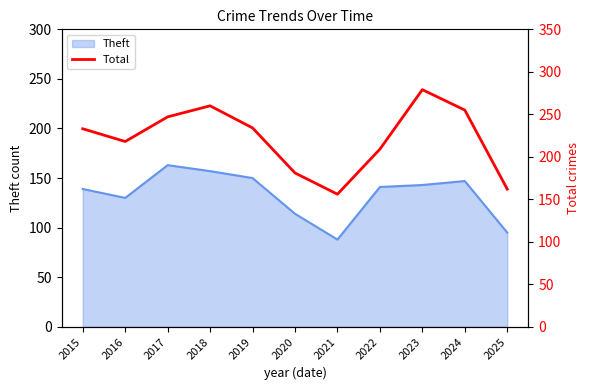

Which category has the lowest value in the Theft series?

2021